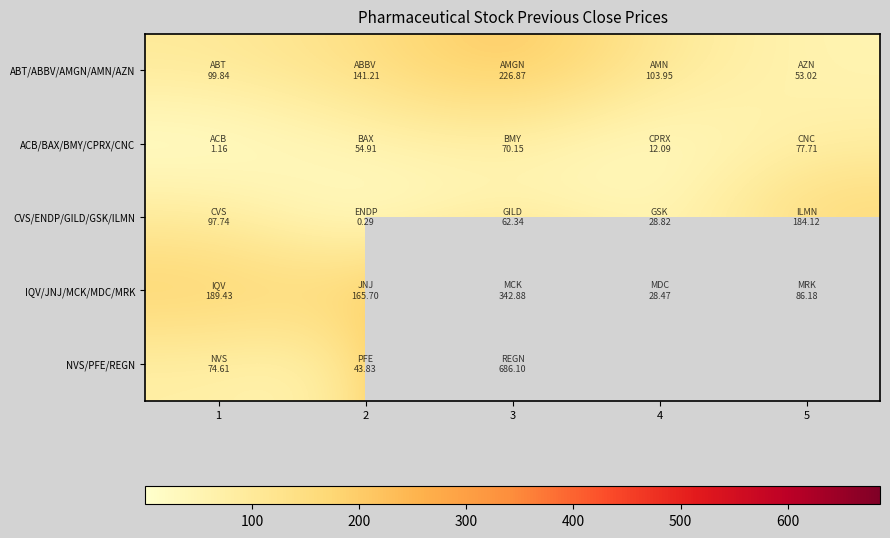

At which category is the sum across all series the highest?

3